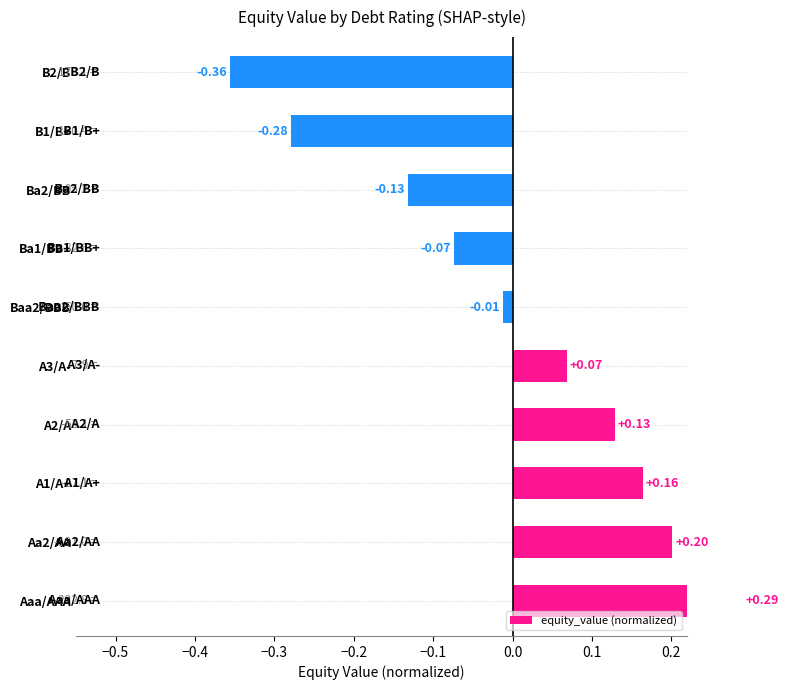

How many categories are shown in the chart?

10